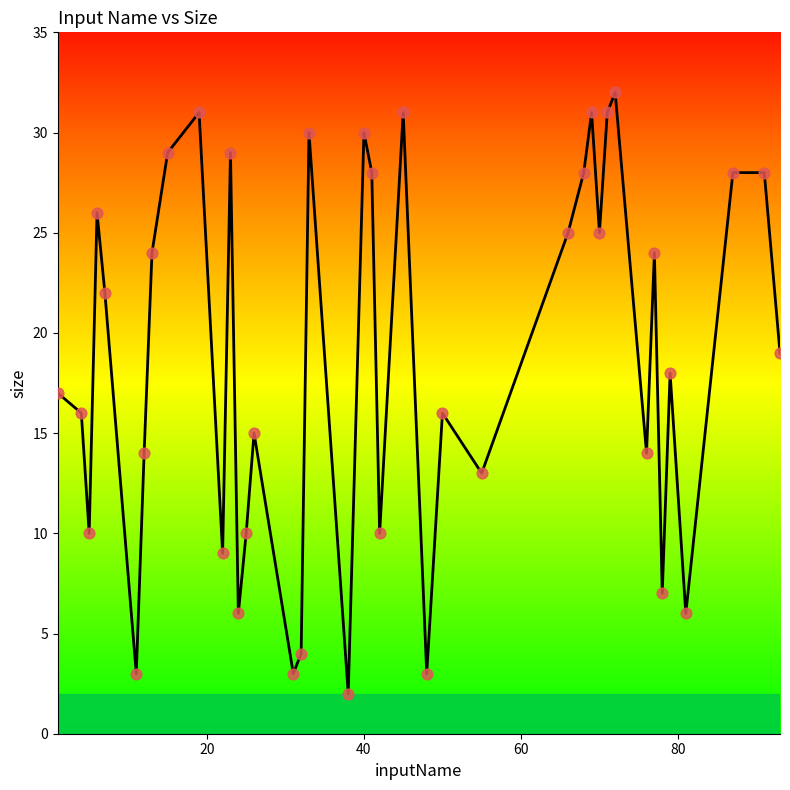

What is the greatest value displayed?

32